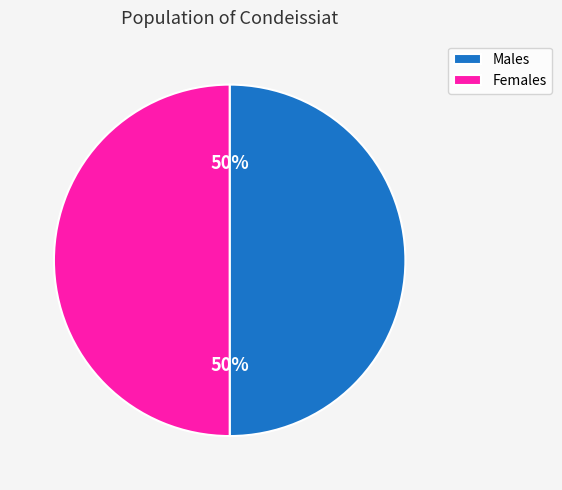

To the nearest percent, what is the average slice percentage?

50%